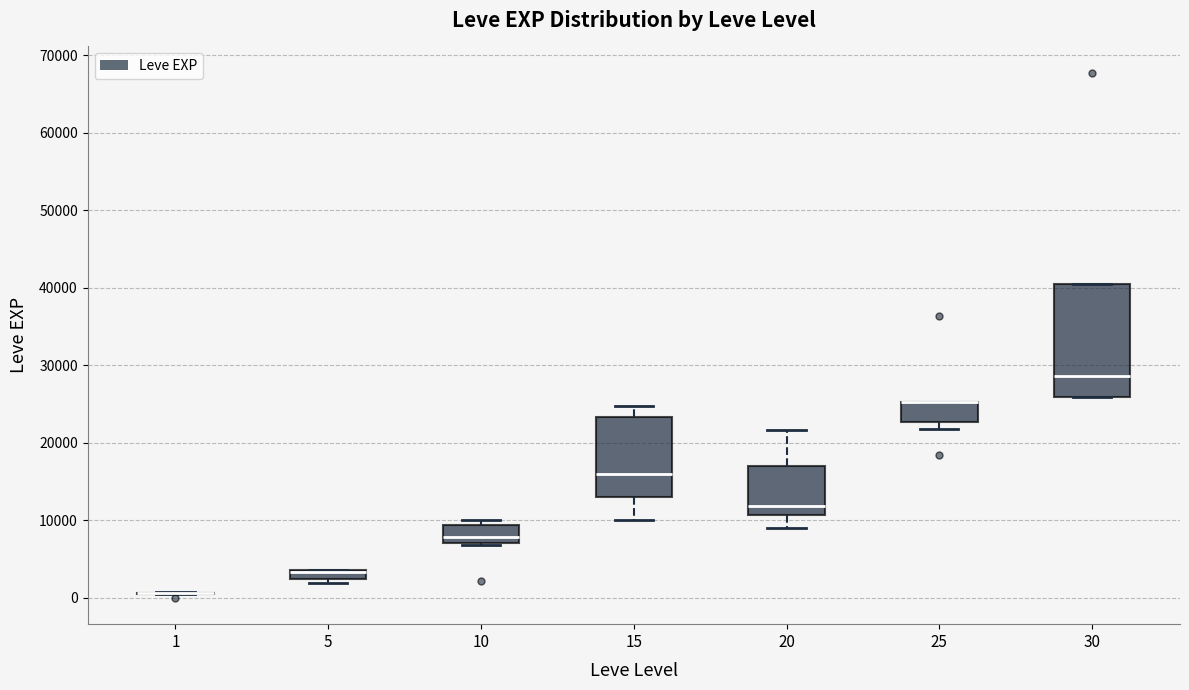

Comparing the boxes themselves (not the whiskers), which one is the tallest?

30